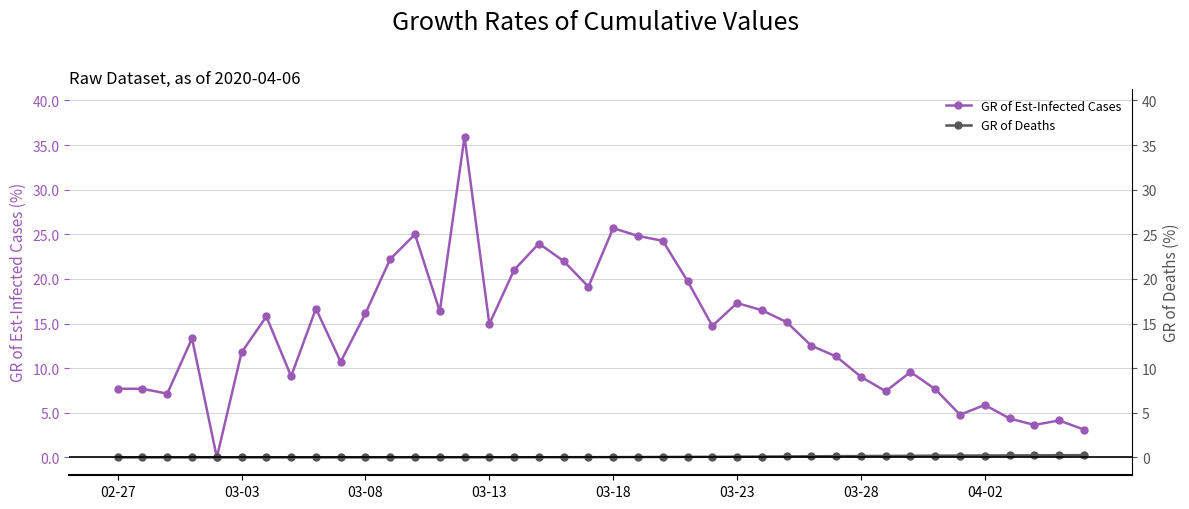

True or false: GR of Deaths has a value of 0.0 at 03-13.

False